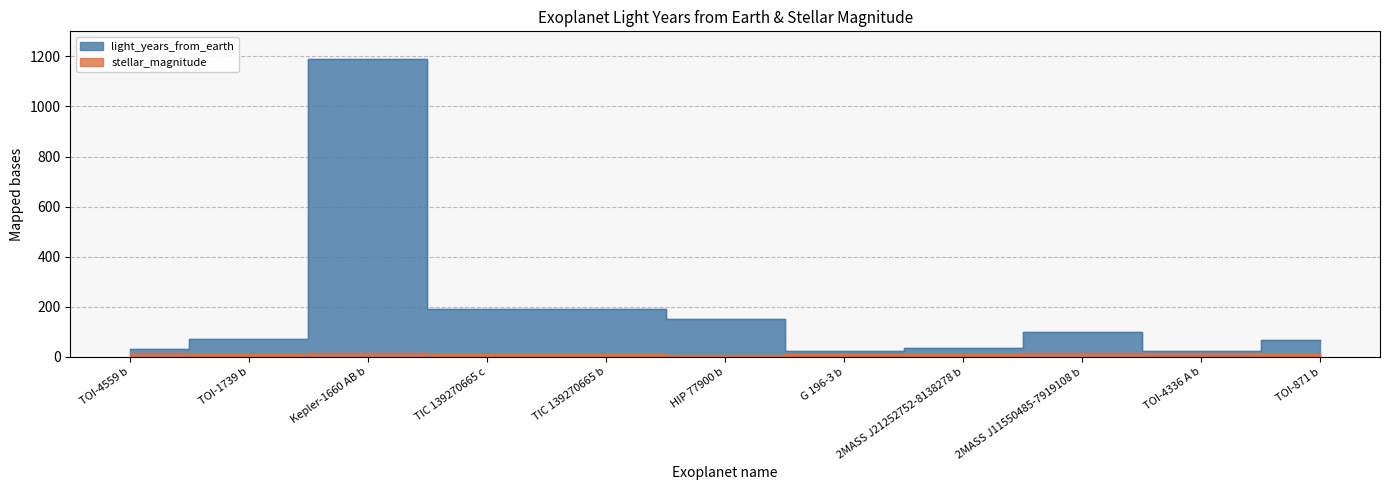

At which category does the chart reach its minimum across all series?

HIP 77900 b